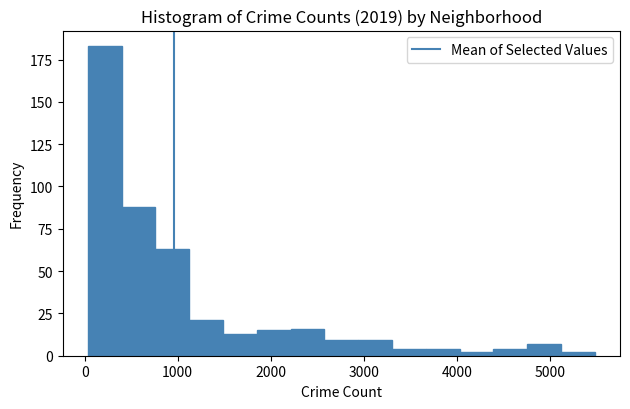

Read against the x-axis, roughly where is the centre of the tallest bar?

200